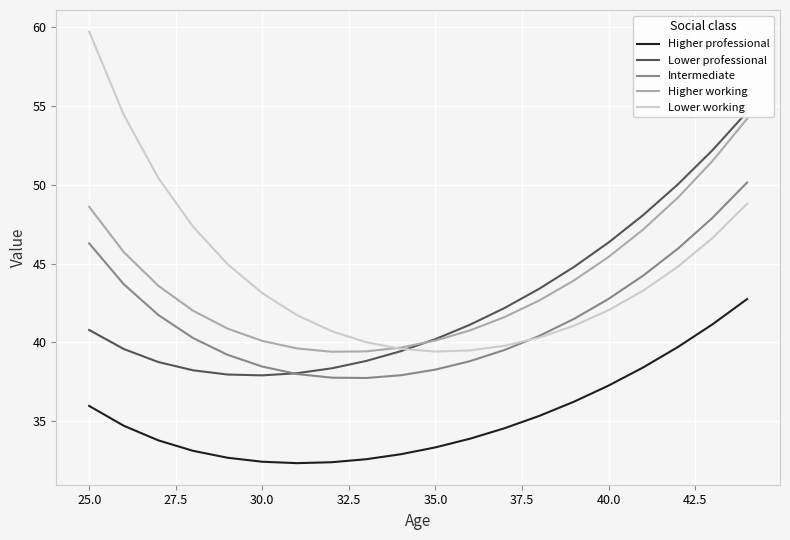

What are all the series names shown in the legend?

Higher professional, Lower professional, Intermediate, Higher working, Lower working